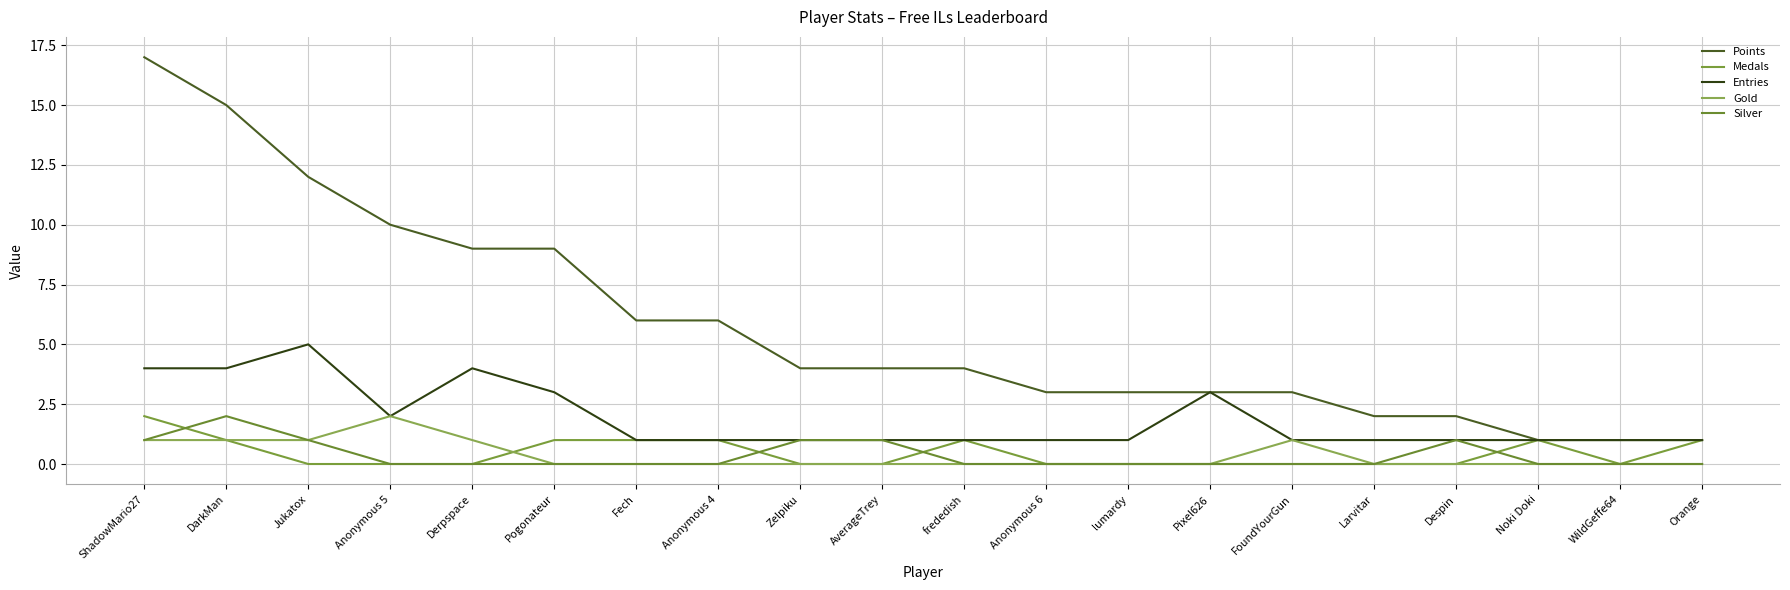

How many Entries values are between 1 and 3?

16